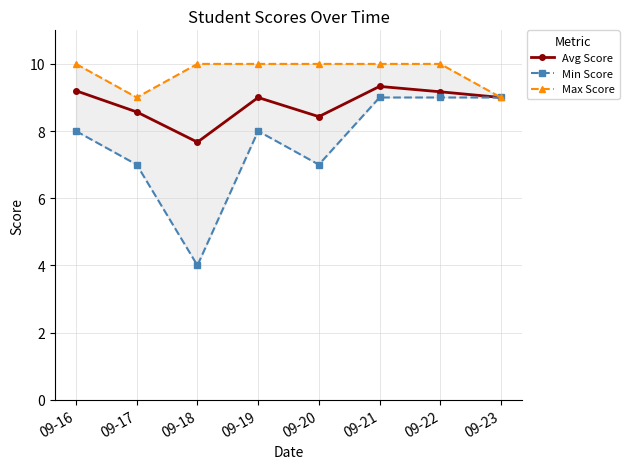

True or false: Min Score has a value of 12.3 at 09-17.

False